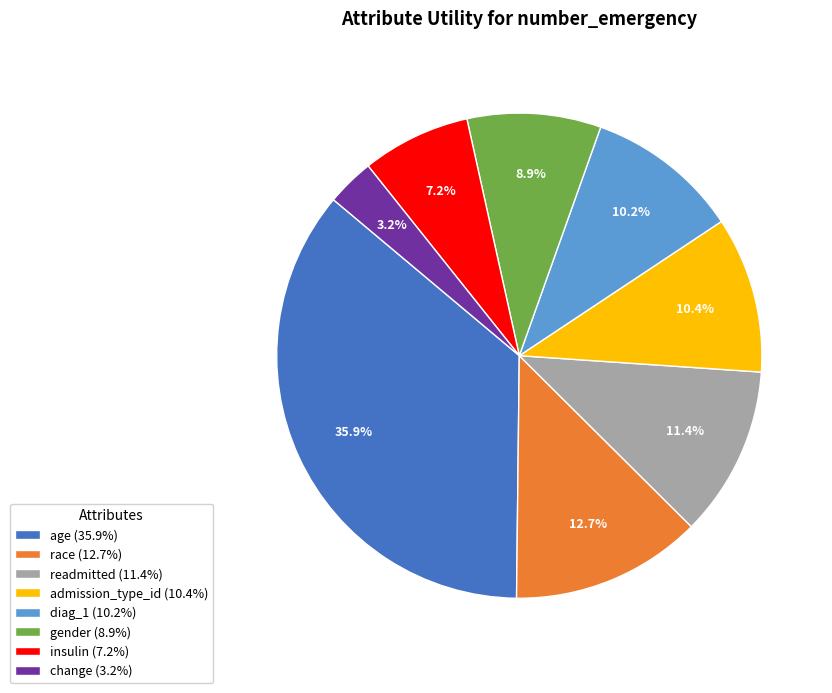

Which has a higher value, readmitted or insulin?

readmitted